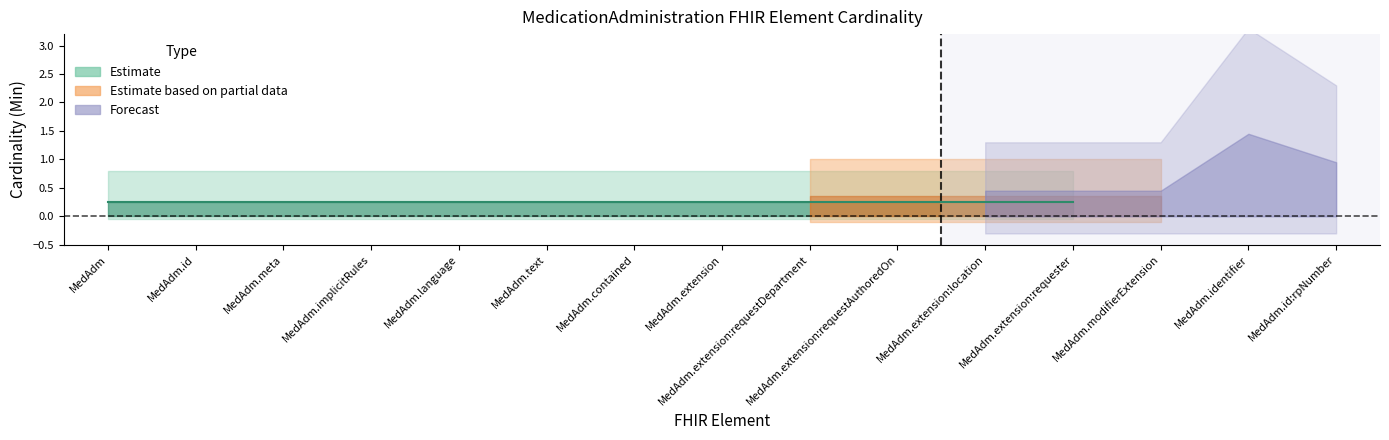

At how many categories does at least one series exceed 1?

1